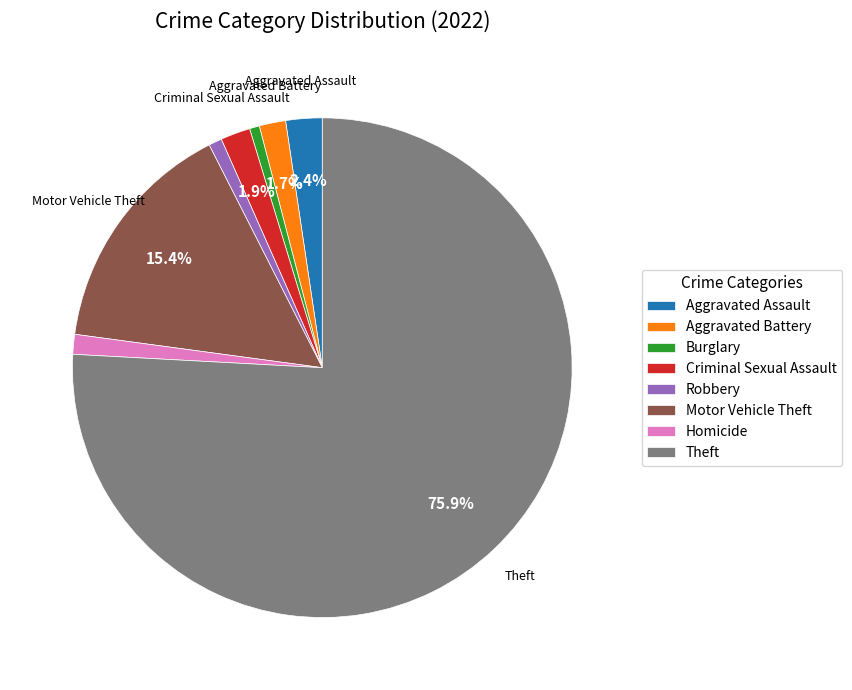

Does any single category account for the majority?

Yes